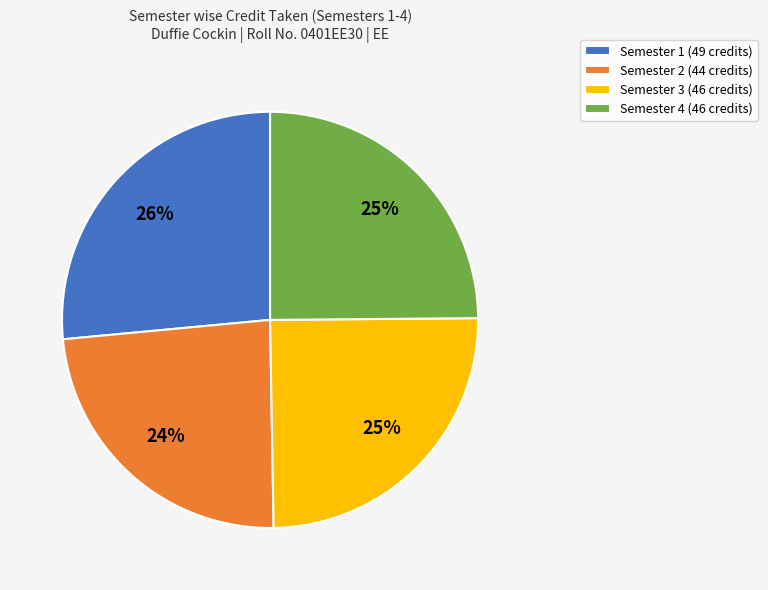

What is the largest slice in the pie chart?

Semester 1